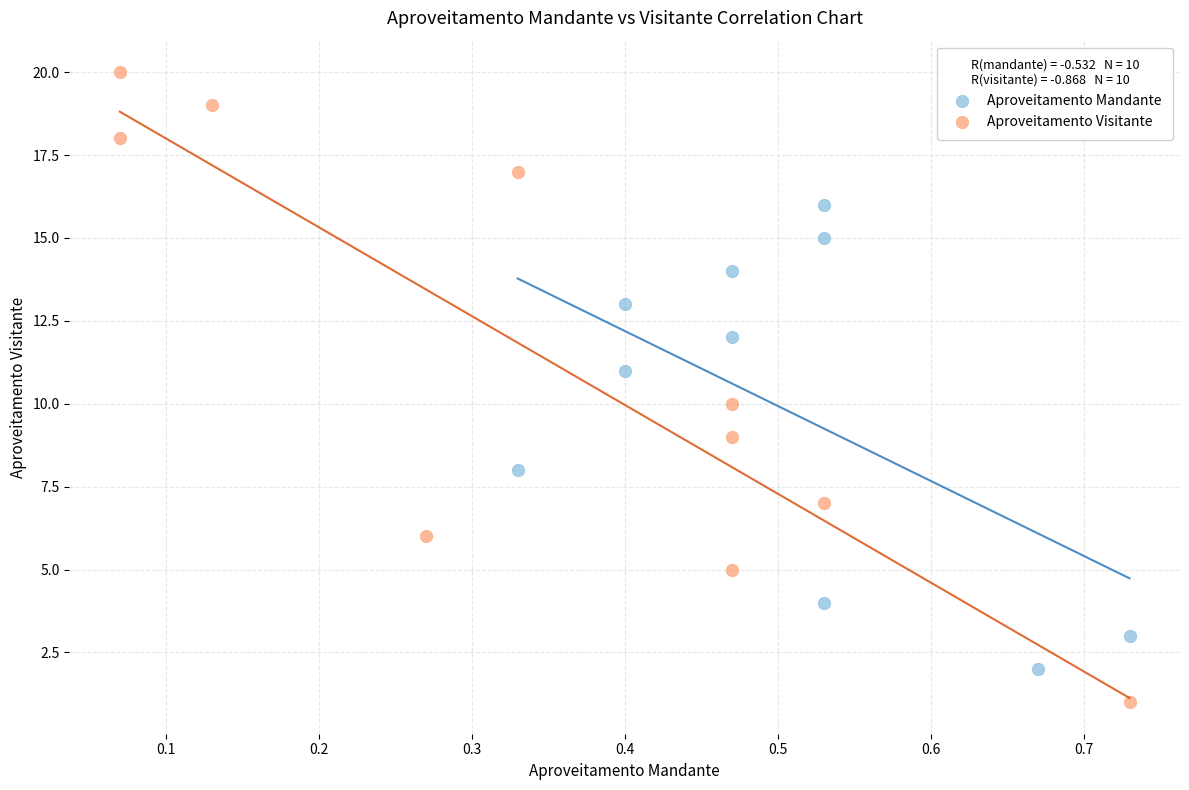

Which series contains the highest Y value?

Aproveitamento Visitante